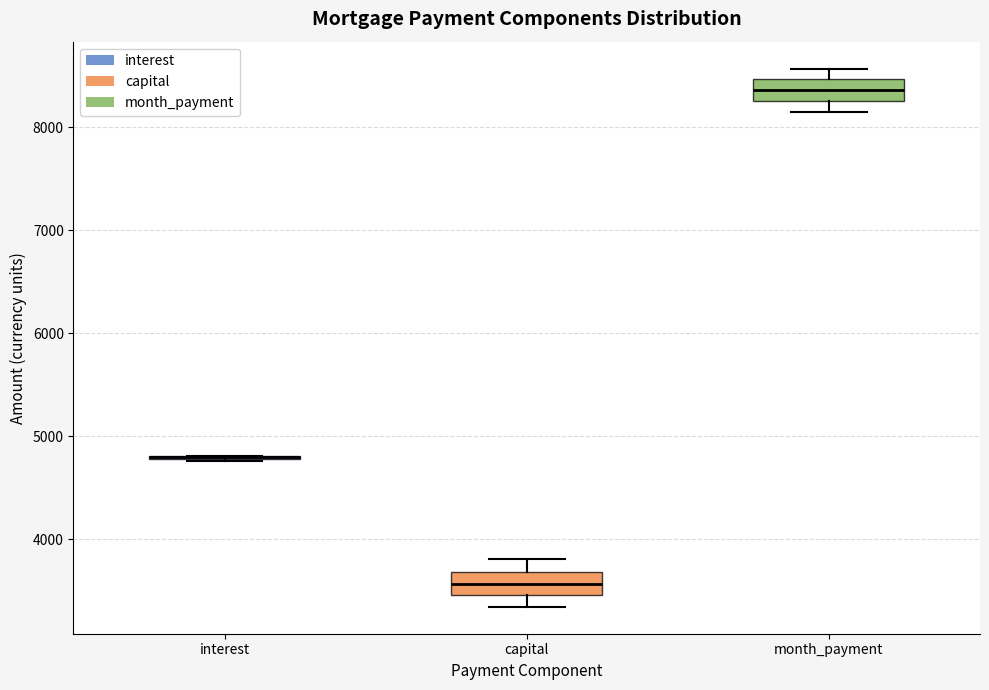

Reading left to right, transcribe this box plot: for each box, give where its median line is, the range the box spans, and where its two whiskers end, as read against the y-axis. The values are not printed on the chart, so give them approximately, as read against the axis.

interest: box collapsed to a line at 4800, whiskers 4800 to 4800
capital: median 3600, box 3500 to 3700, whiskers 3300 to 3800
month_payment: median 8400, box 8300 to 8500, whiskers 8200 to 8600